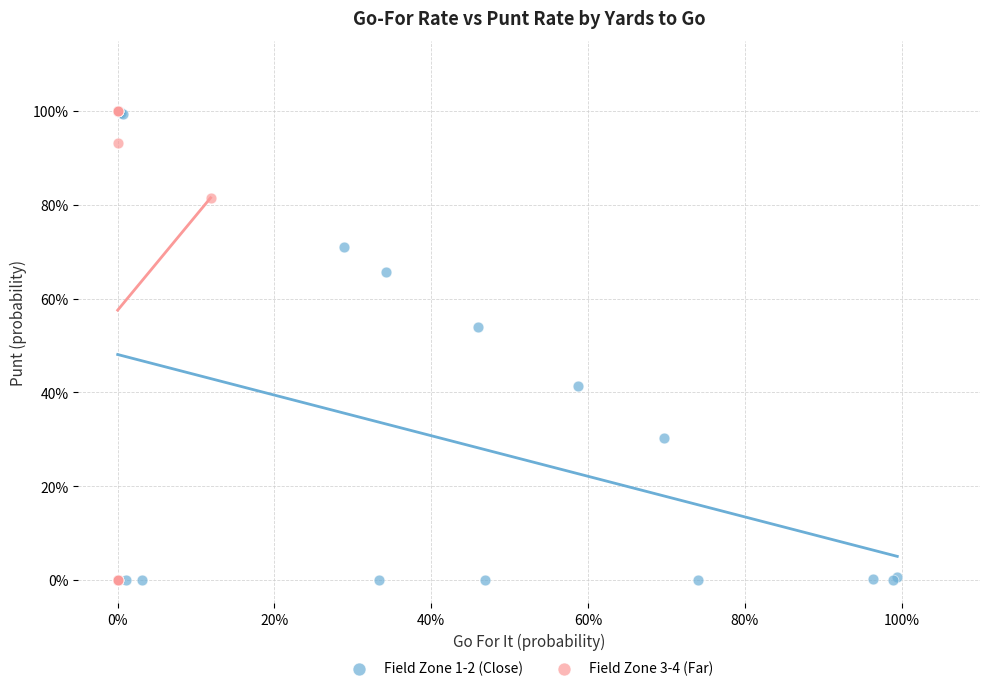

What are all the series names shown in the legend?

Field Zone 1-2 (Close), Field Zone 3-4 (Far)